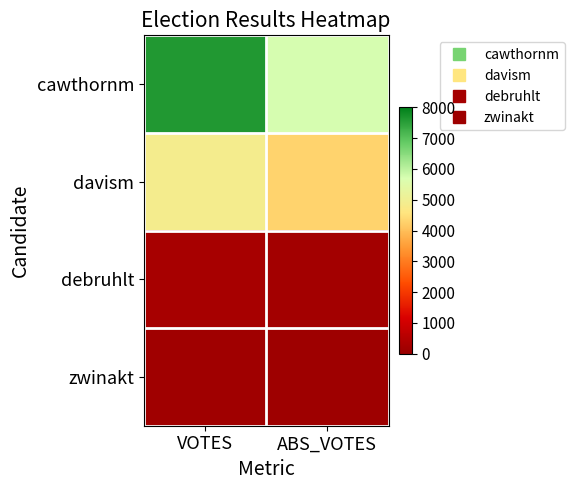

What is the spread (max minus min) of values at ABS_VOTES?

5624